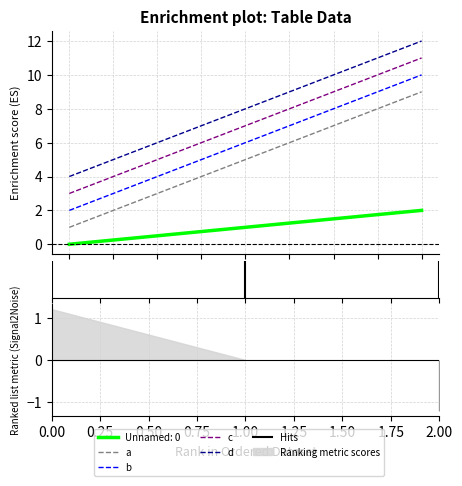

Between 0 and 1, which series saw the biggest shift?

a